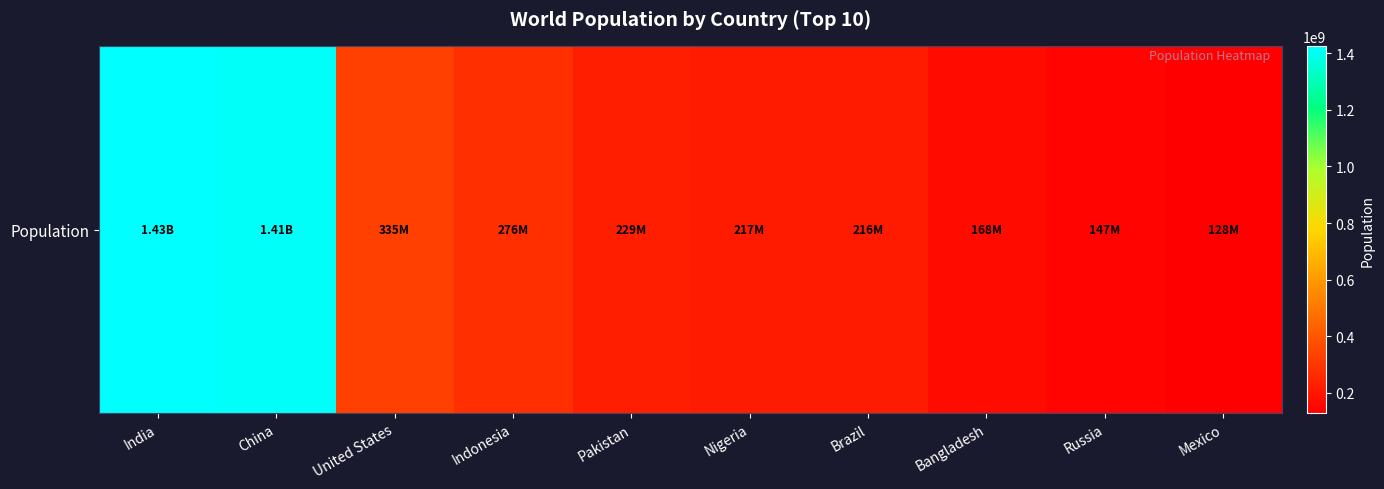

Reading right to left, what are all the values shown in this chart?

Mexico=128271248	Russia=147190000	Bangladesh=168220000	Brazil=216227356	Nigeria=216746934	Pakistan=229488994	Indonesia=275773800	United States=334852570	China=1412600000	India=1425775850